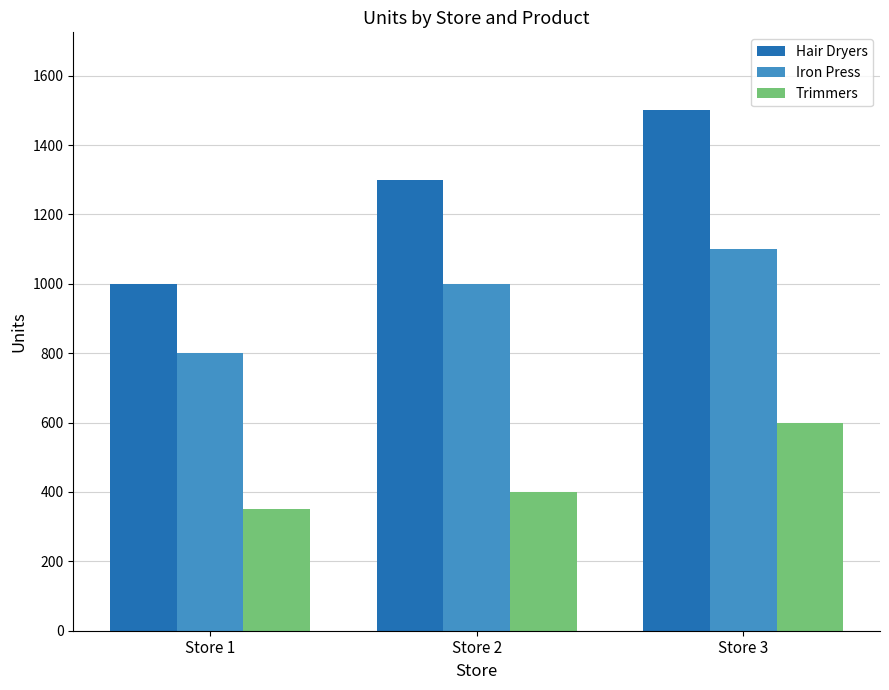

Which series has the widest spread of values?

Hair Dryers